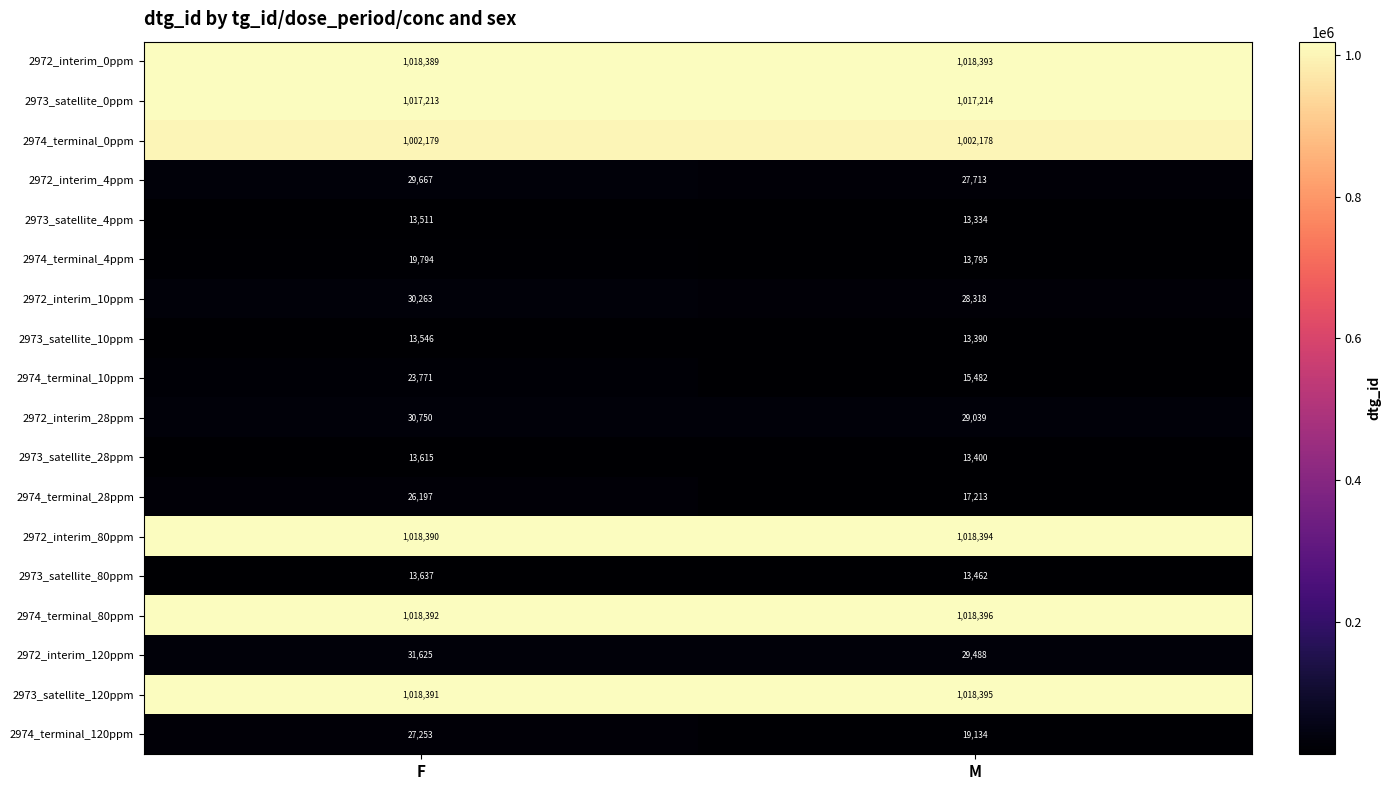

At how many categories does at least one series exceed 717660?

2